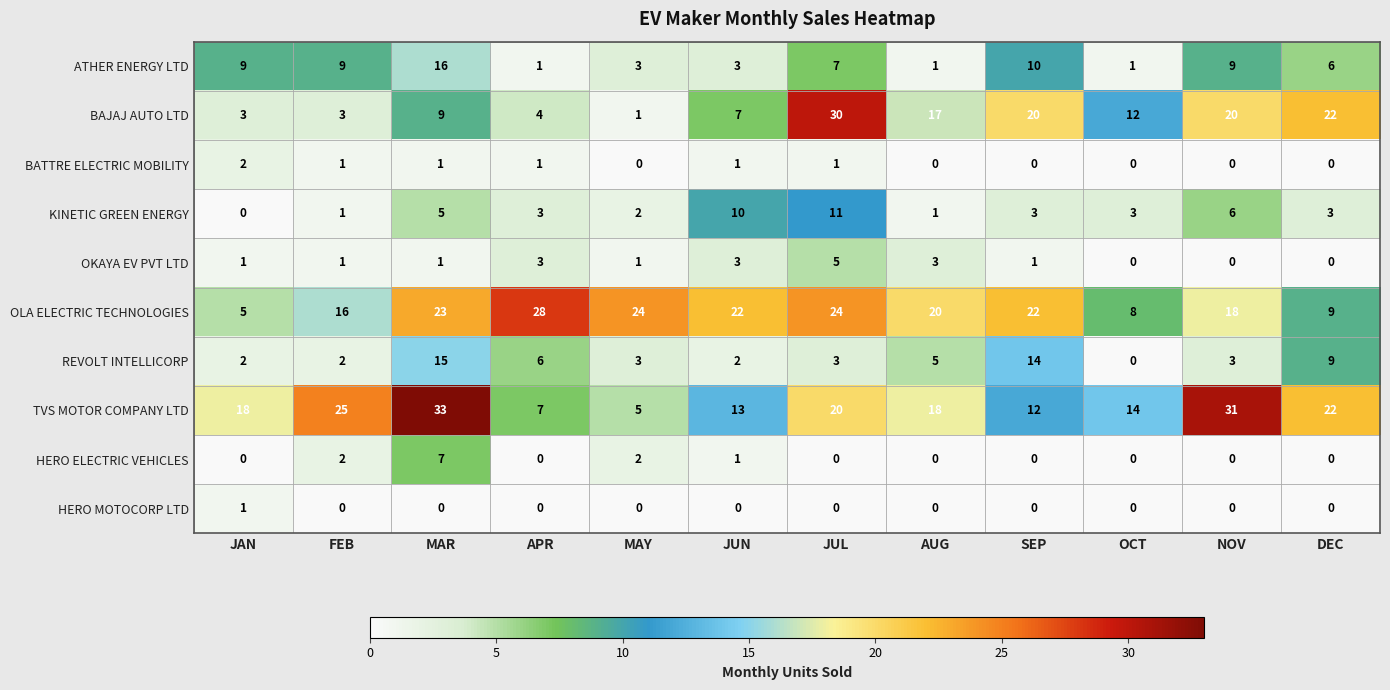

True or false: REVOLT INTELLICORP has a value of 1 at MAY.

False